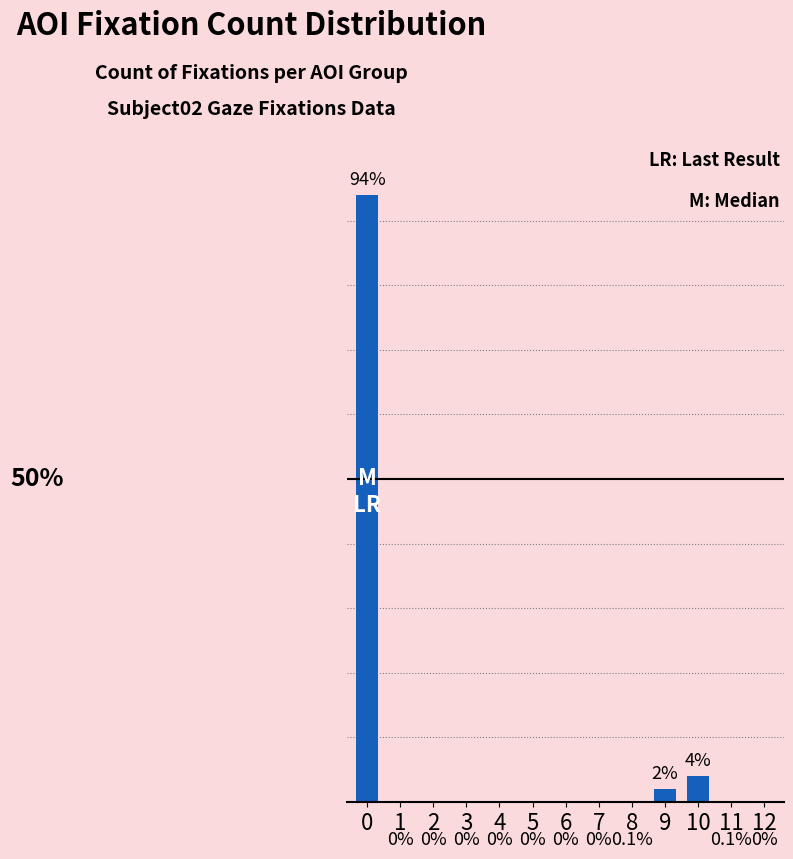

How many bars are there in total?

13